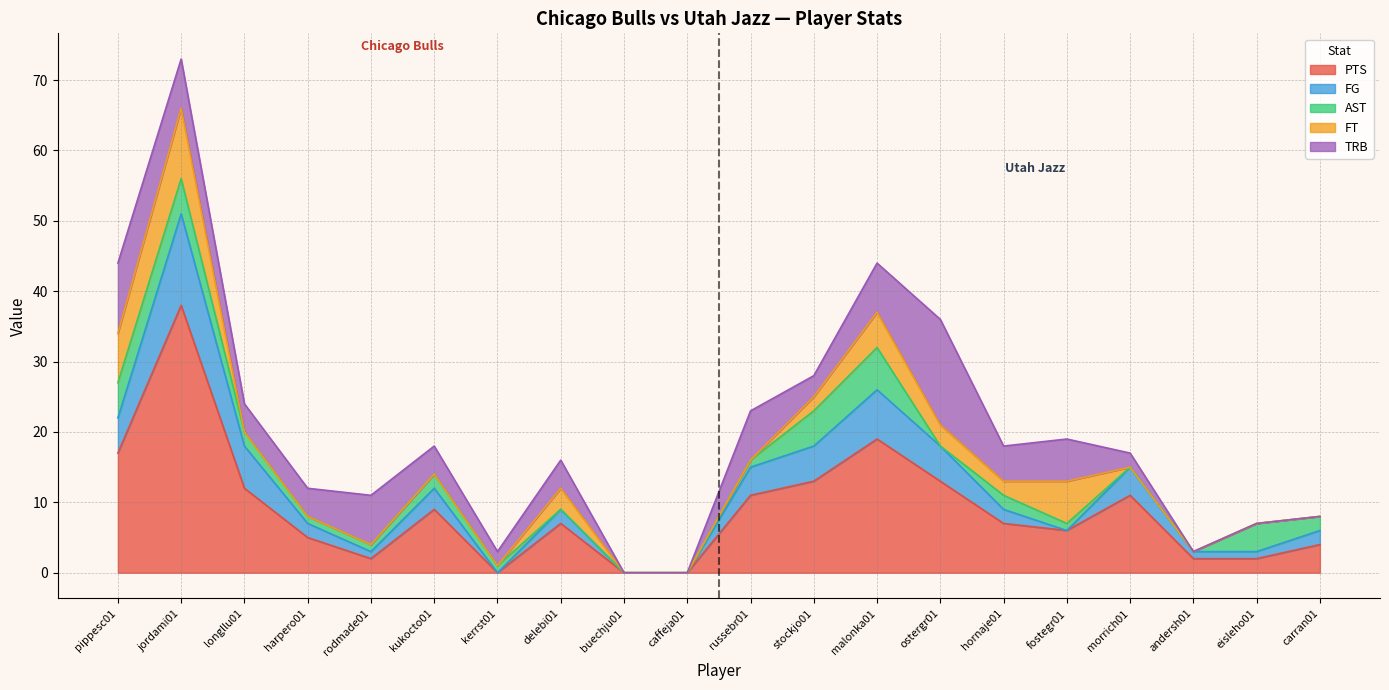

Which series ends up on top after the final intersection of FG and FT?

FG